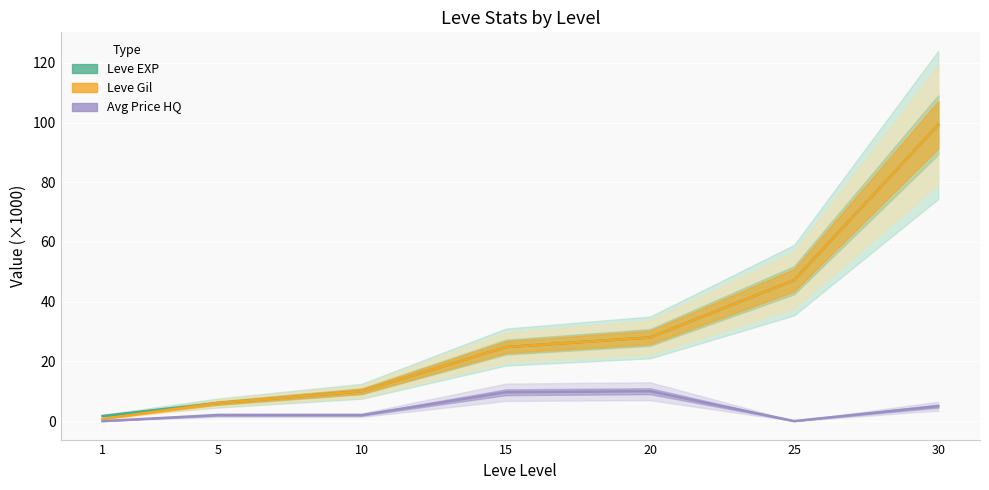

At 10, list the series in order from smallest to largest.

currentAveragePriceHQ, Leve EXP, Leve Gil